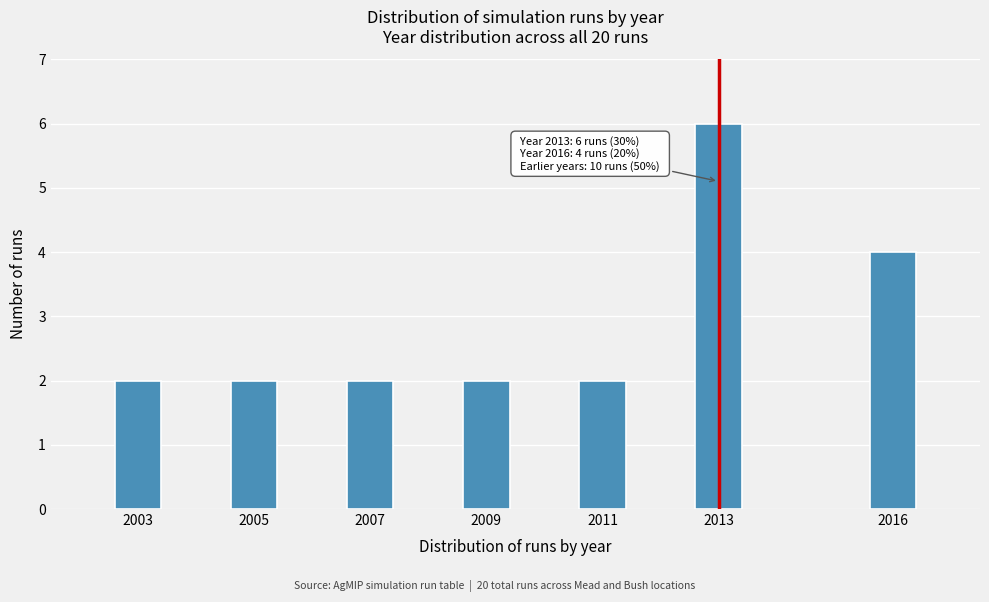

Reading right to left, what are all the values shown in this chart?

4	6	2	2	2	2	2